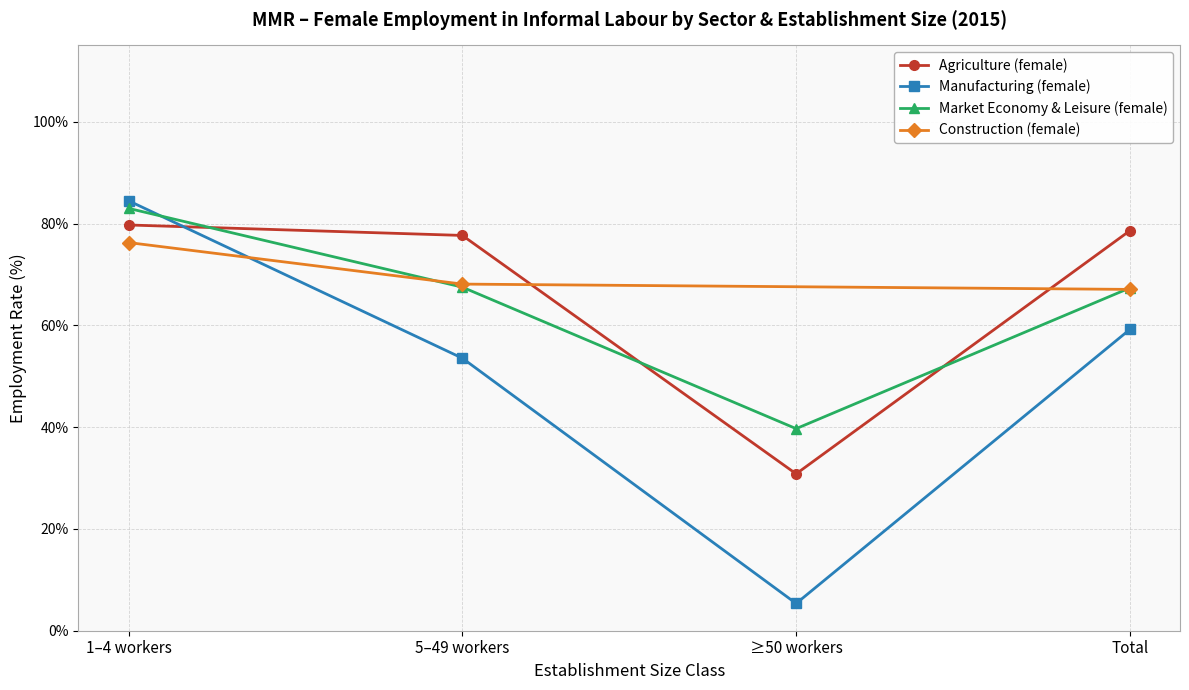

What is the value of the Market Economy & Leisure (female) point at the 3rd from the left?

39.7